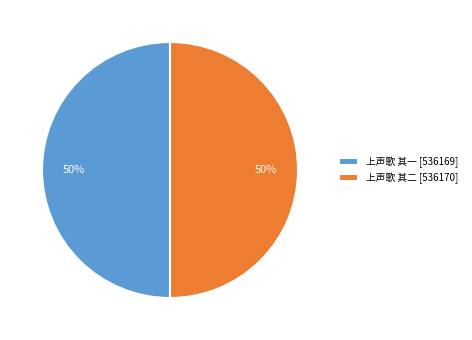

Approximately how many times larger is the value at 上声歌 其二 [536170] compared to 上声歌 其一 [536169]?

1.0